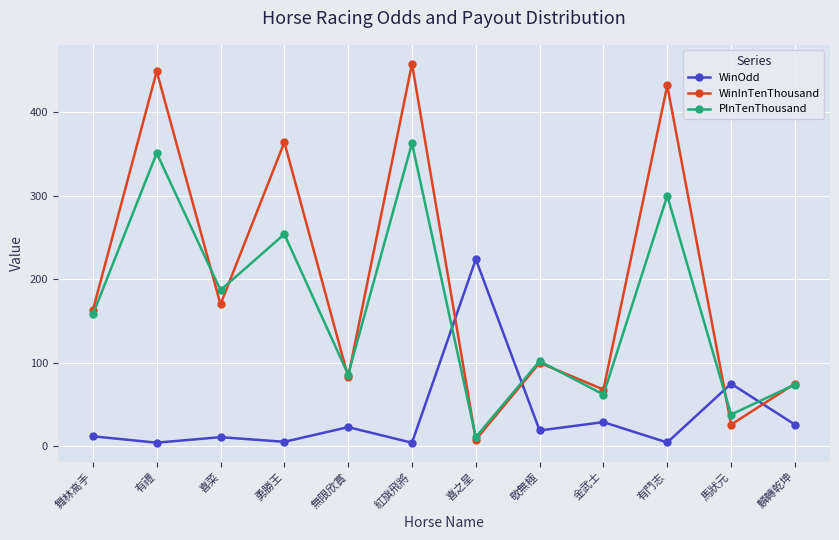

Between 舞林高手 and 勇勝王, which series saw the biggest shift?

WinInTenThousand